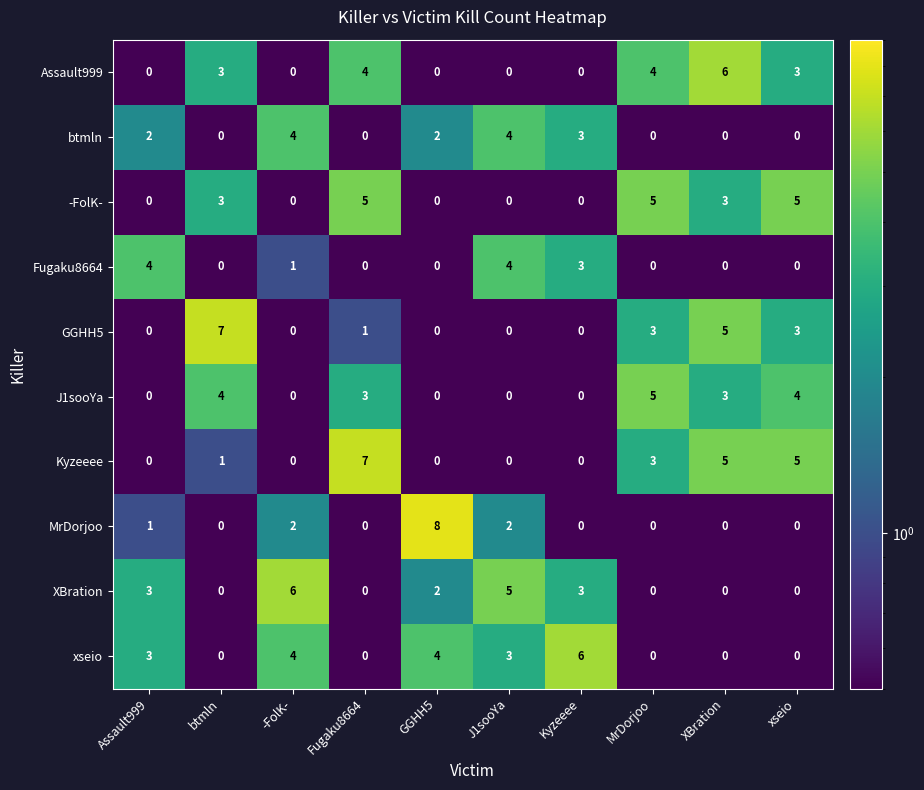

What is the maximum value shown in the chart?

8